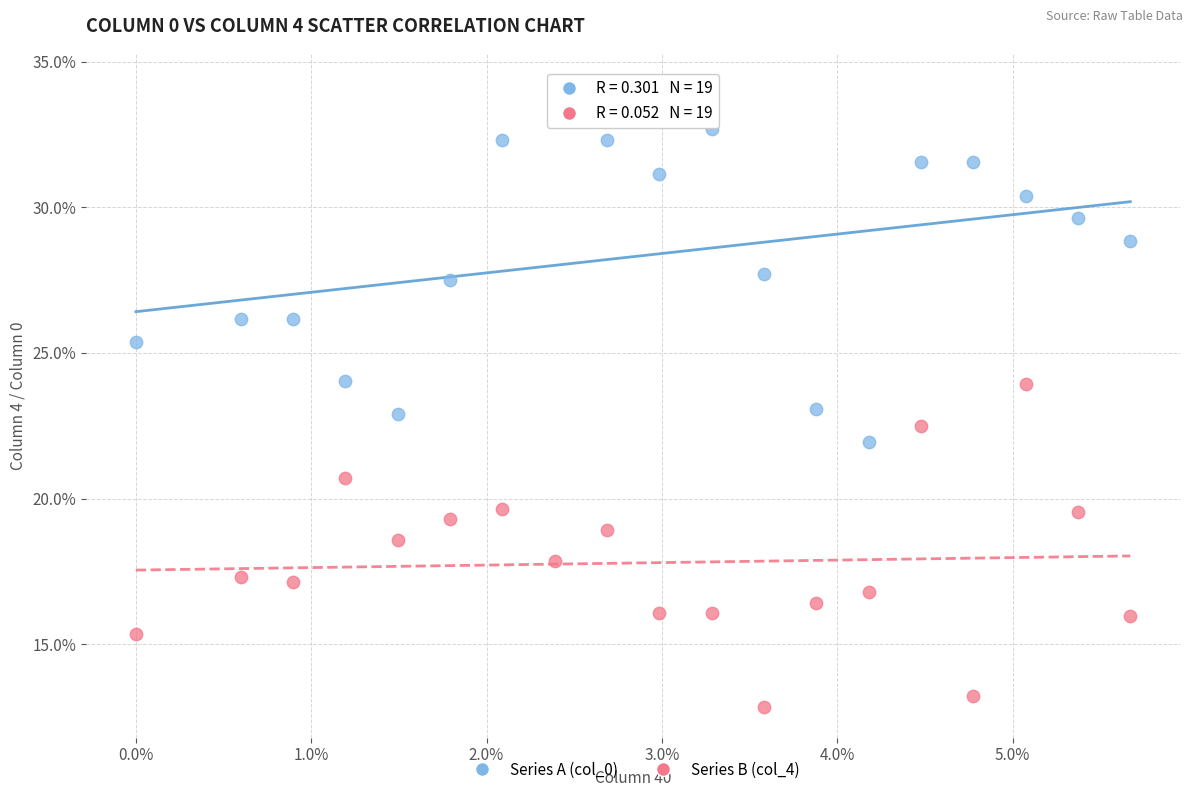

Which series reaches the minimum Y coordinate?

Series B (col_4)